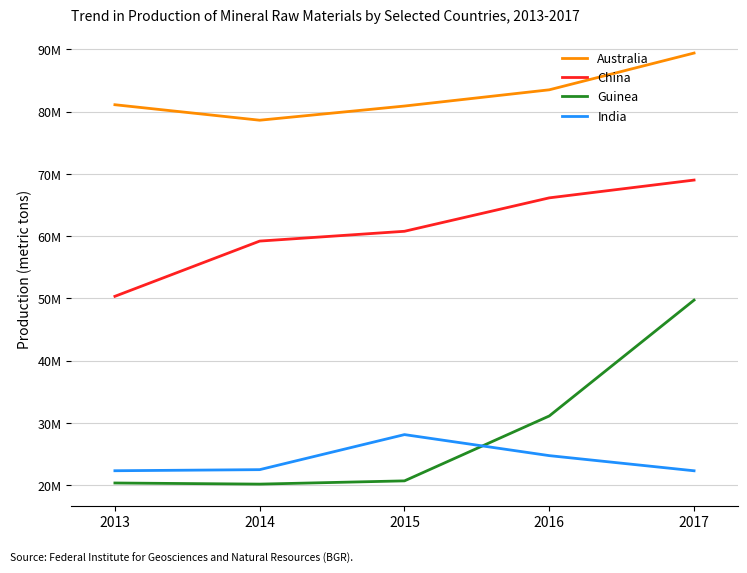

Where does the Guinea series first go above 20692000?

2016